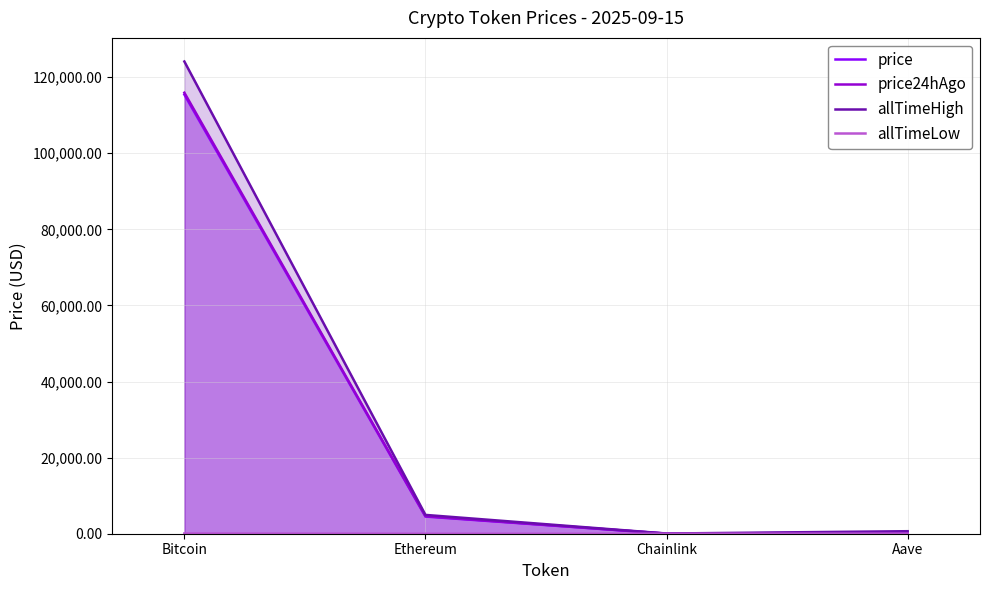

Where is allTimeLow nearest to the value 33?

Aave